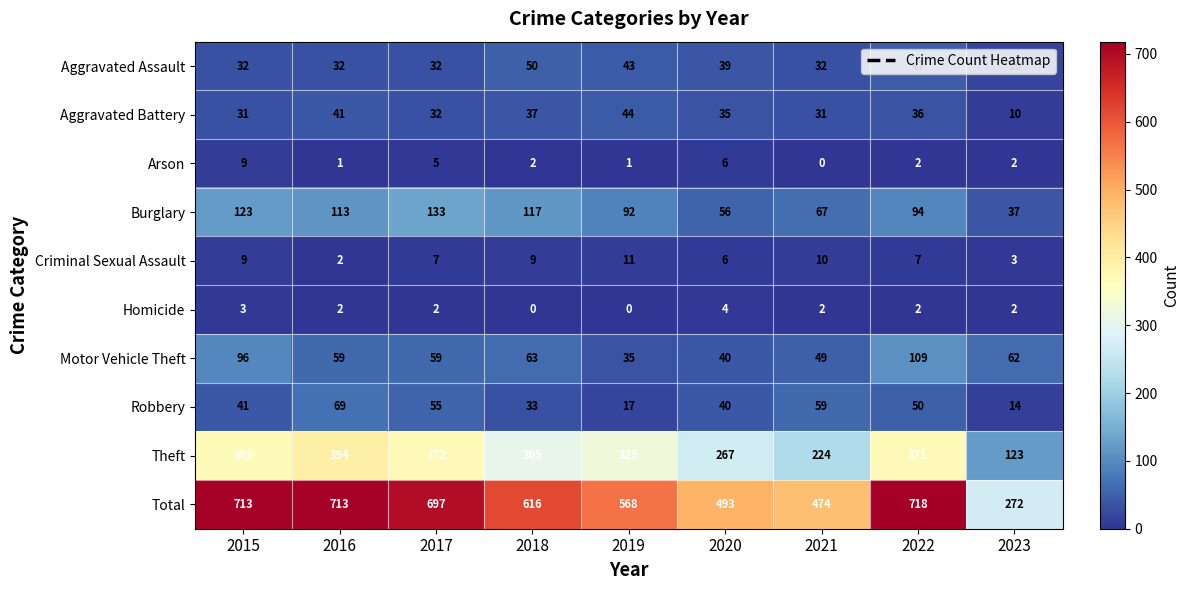

What is the maximum value shown in the chart?

718